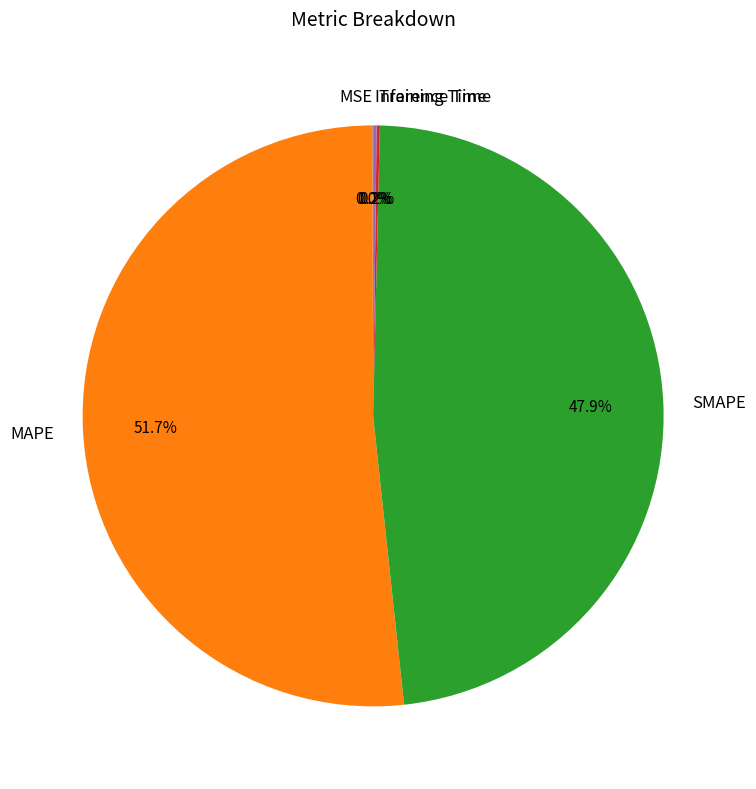

Which slice is the largest?

MAPE